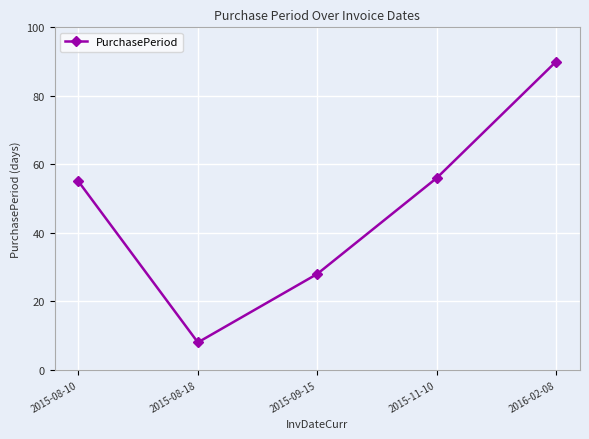

What is the change in value from 2015-09-15 to 2016-02-08?

+62